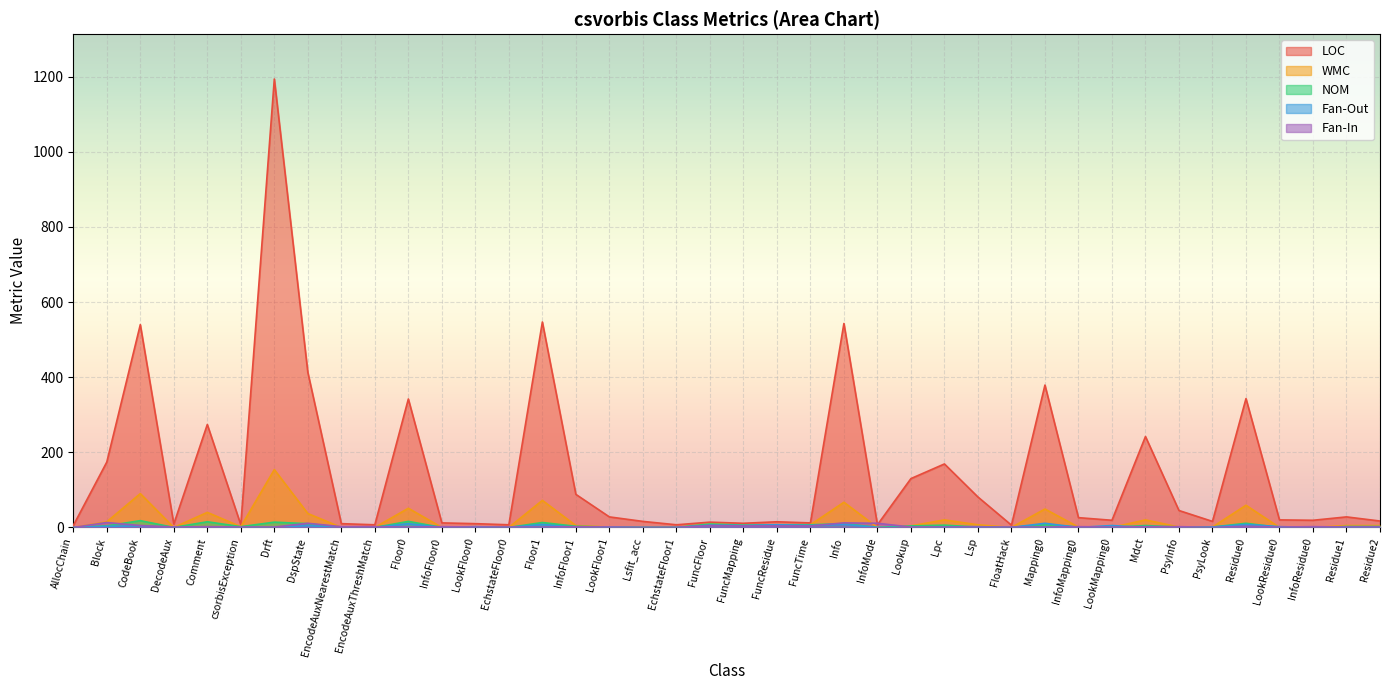

List the series in order of their peak value, highest first.

LOC, WMC, NOM, Fan-In, Fan-Out